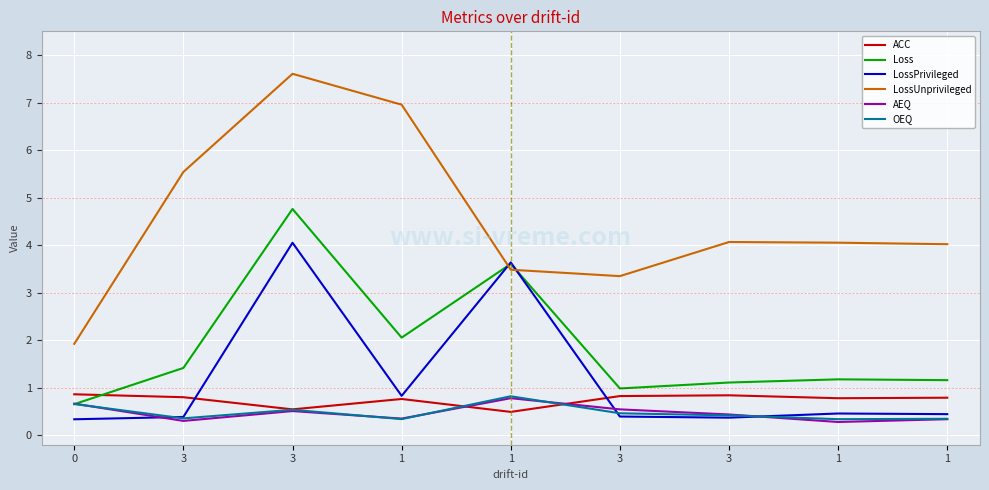

What is the difference between the maximum and second lowest values in the LossUnprivileged series?

4.3